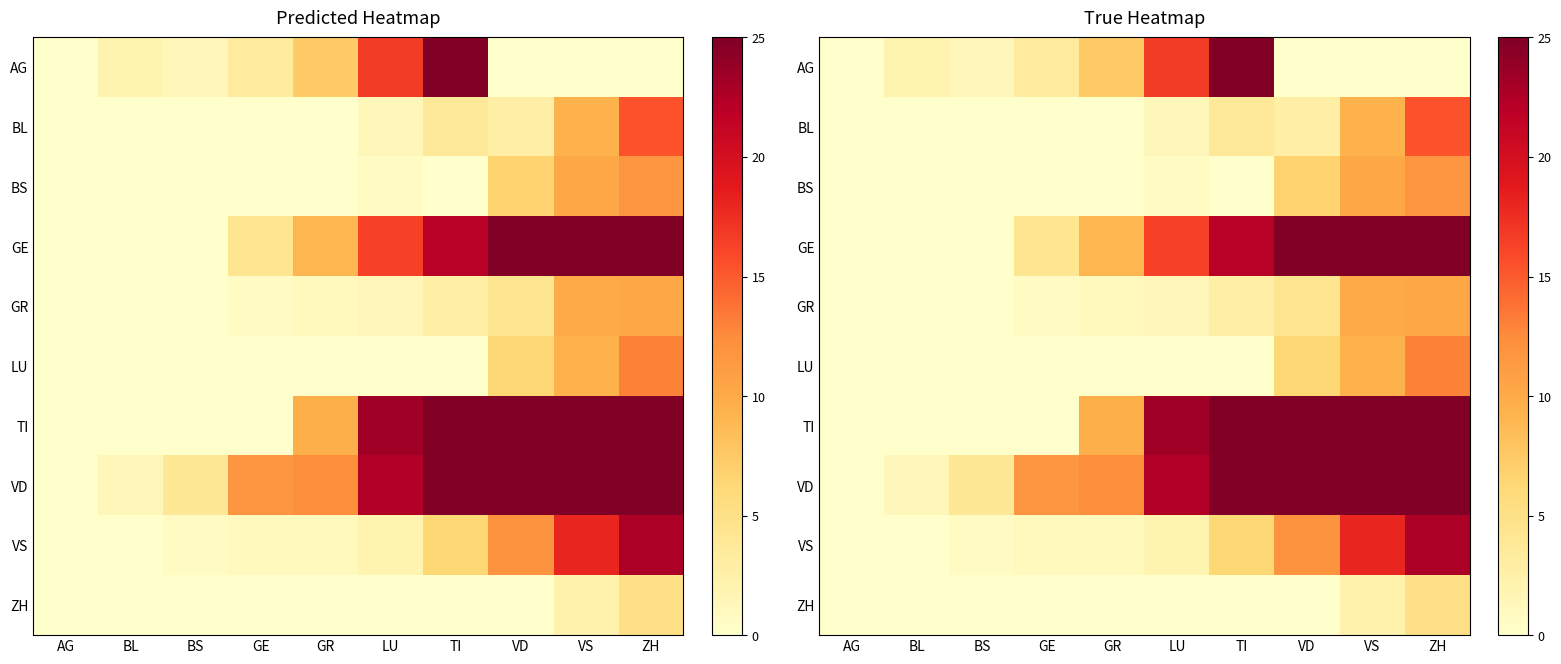

Is it true that GE equals 0.0 at AG?

True